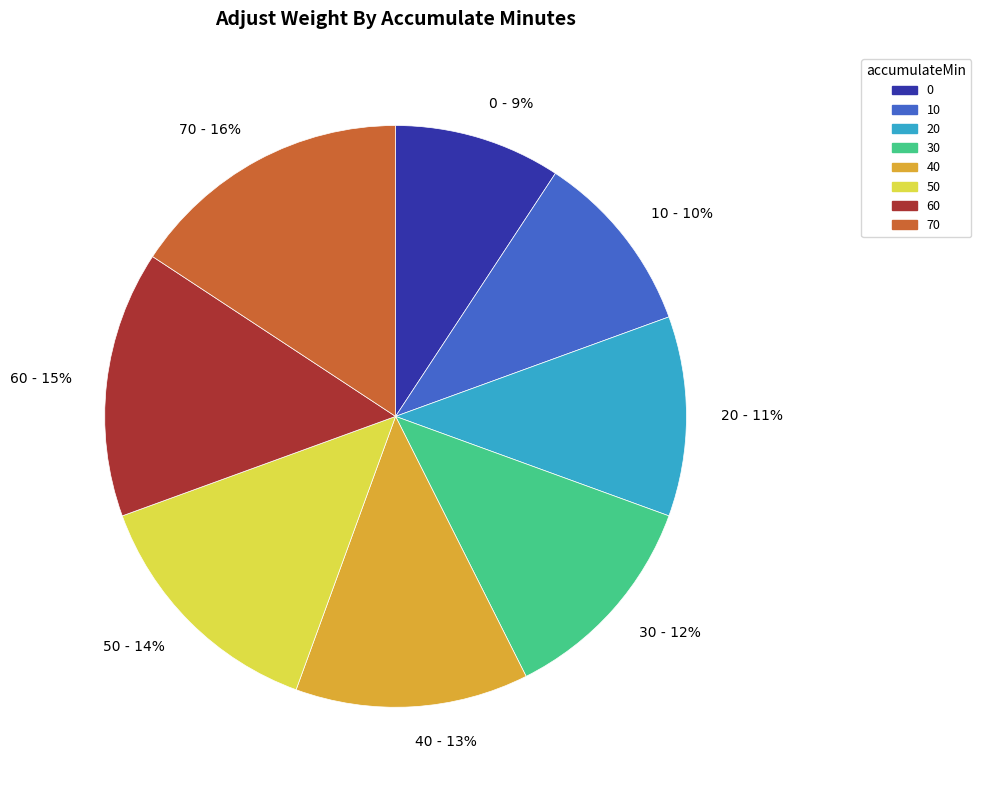

How many segments does this pie chart have?

8